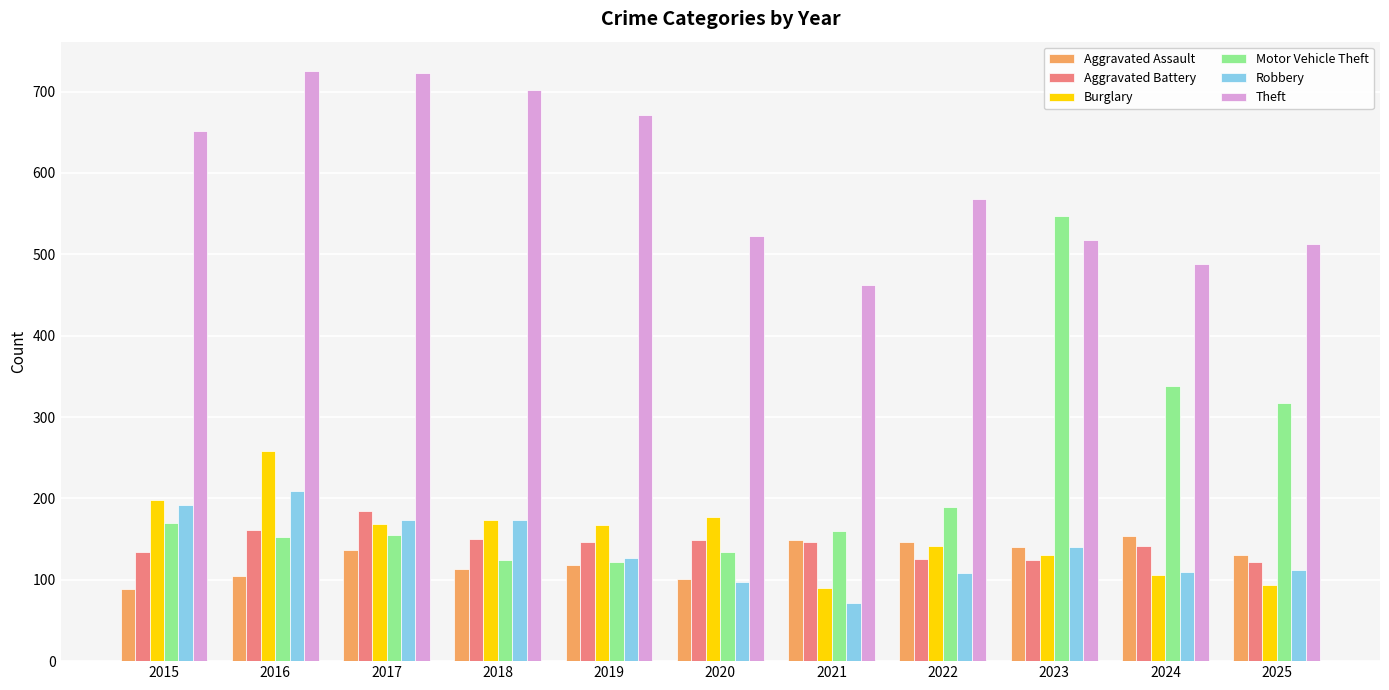

Are the bars horizontal?

No